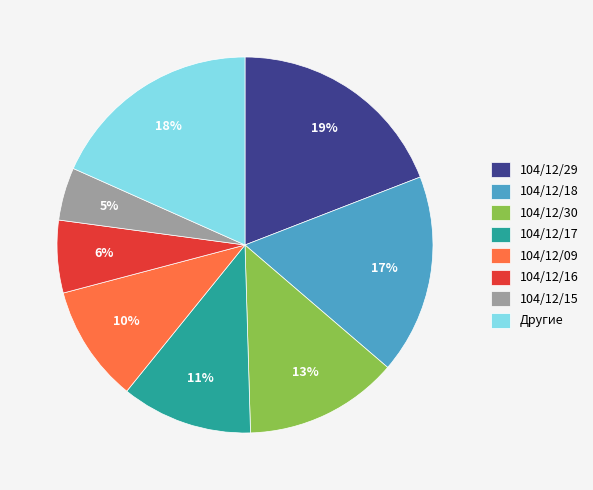

Does any single category account for the majority?

No